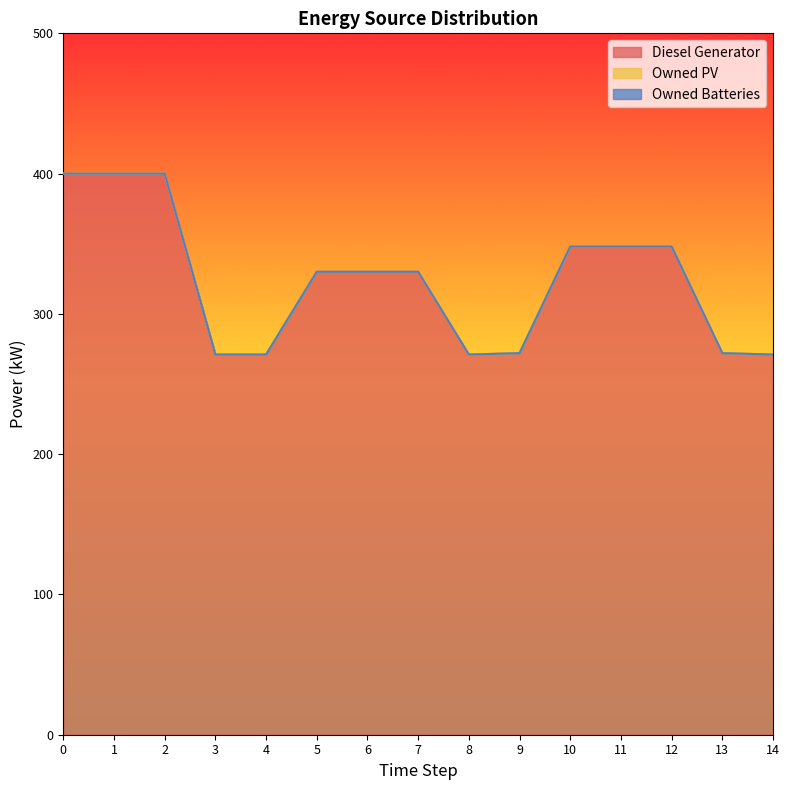

Reading left to right, extract all data points from this chart.

Diesel Generator: 400	400	400	271	271	330	330	330	271	272	348	348	348	272	271
Owned PV: 0	0	0	0	0	0	0	0	0	0	0	0	0	0	0
Owned Batteries: 0	0	0	0	0	0	0	0	0	0	0	0	0	0	0